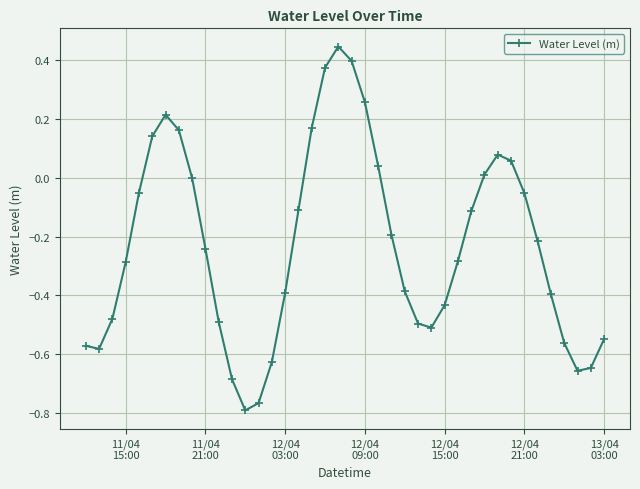

True or false: the data has more than 2 interior local peaks.

True